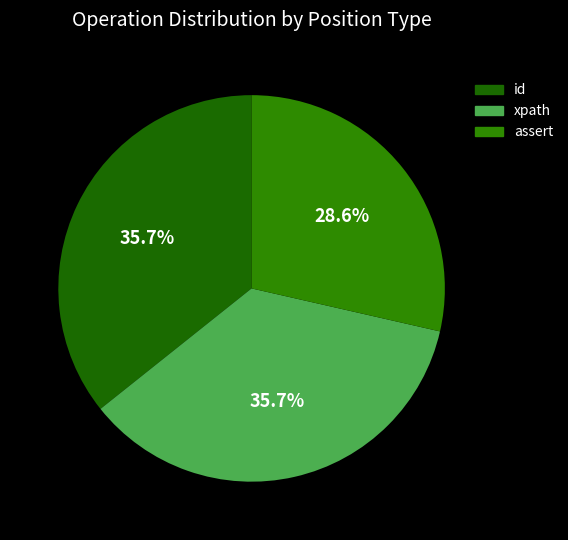

The assert slice represents 14% of the pie. True or false?

False